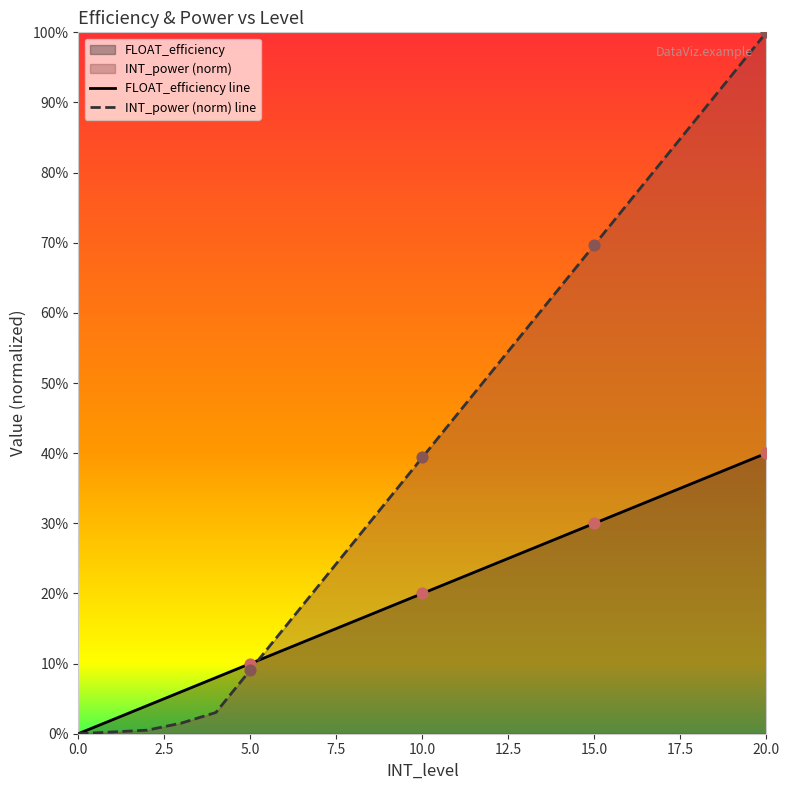

What is the total value across all series at 10?

0.6